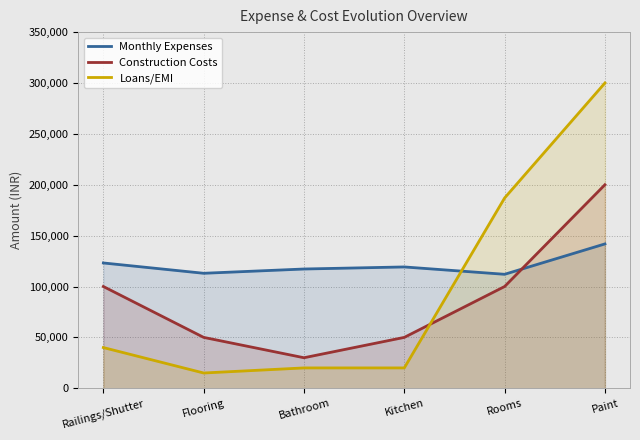

Read the Loans/EMI value at Kitchen.

20000